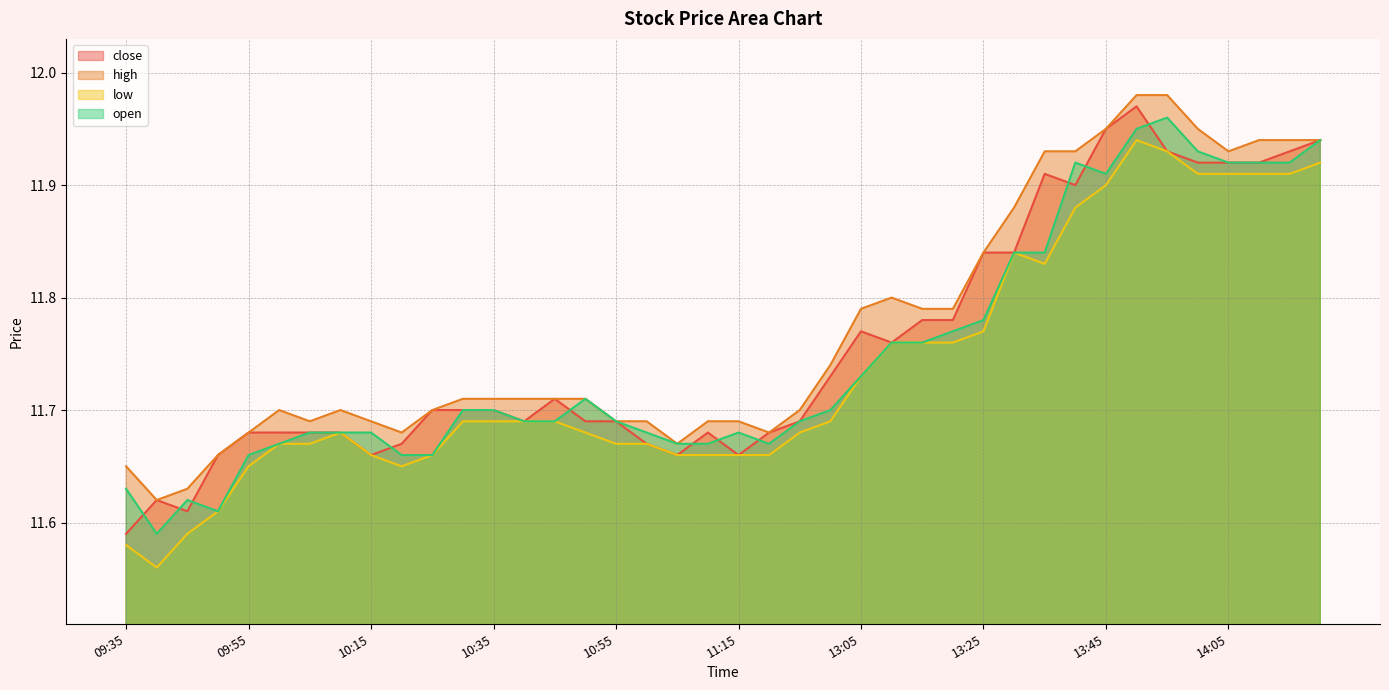

At which label is close closest to 11?

09:35